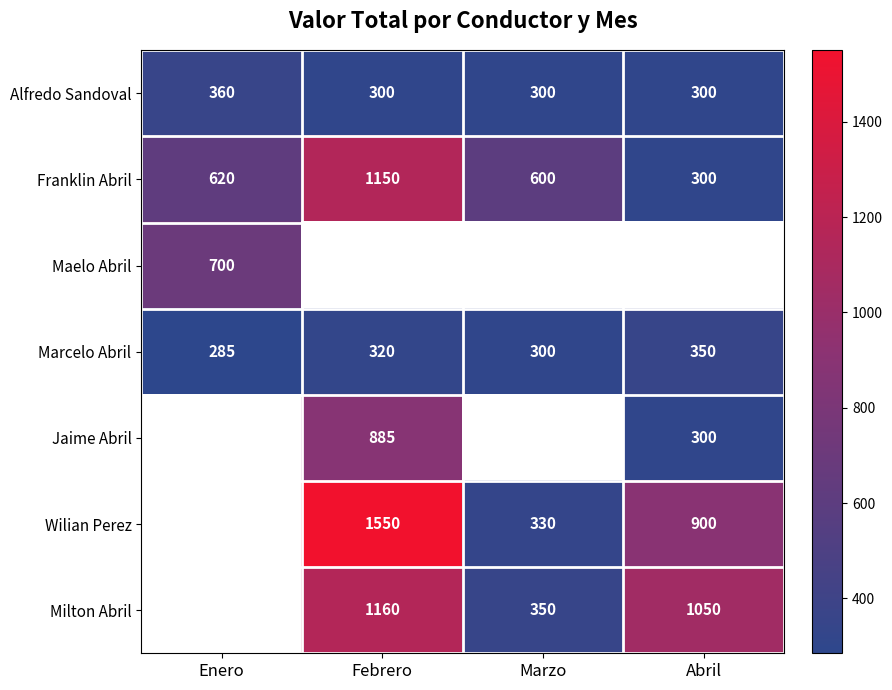

True or false: Jaime Abril has a value of 404.8 at Abril.

False